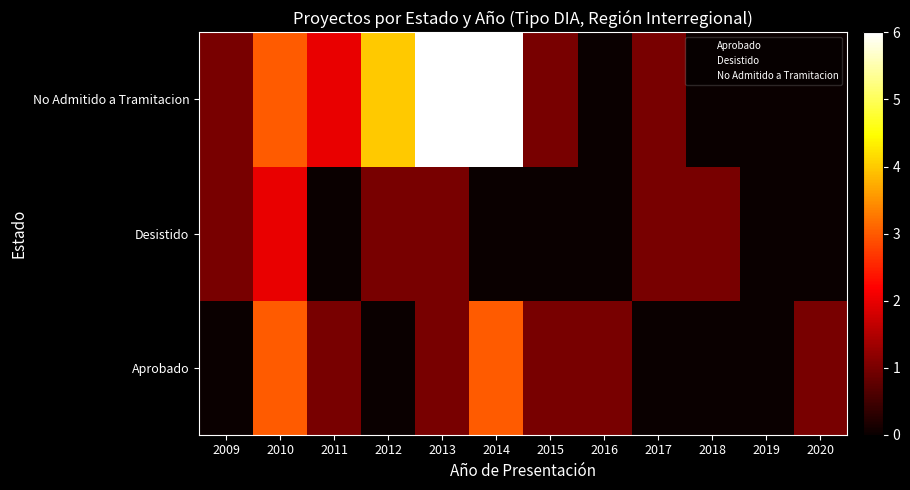

What is the greatest value displayed?

6